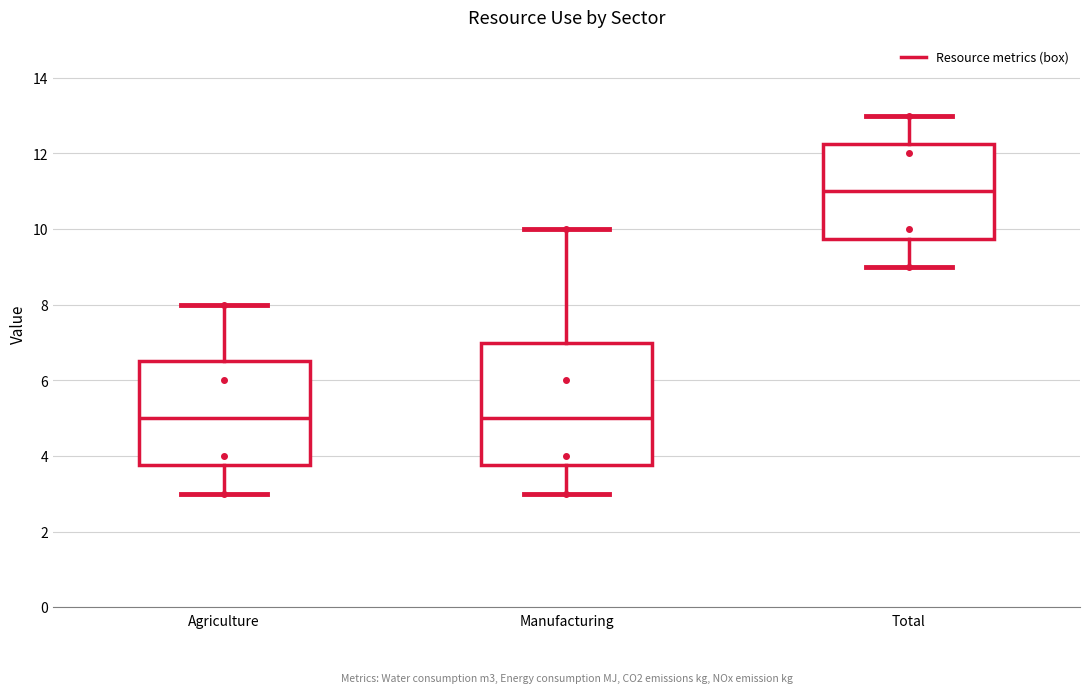

Where does the median line of the box for Total sit on the y-axis? The values are not printed on the chart, so give them approximately, as read against the axis.

11.0